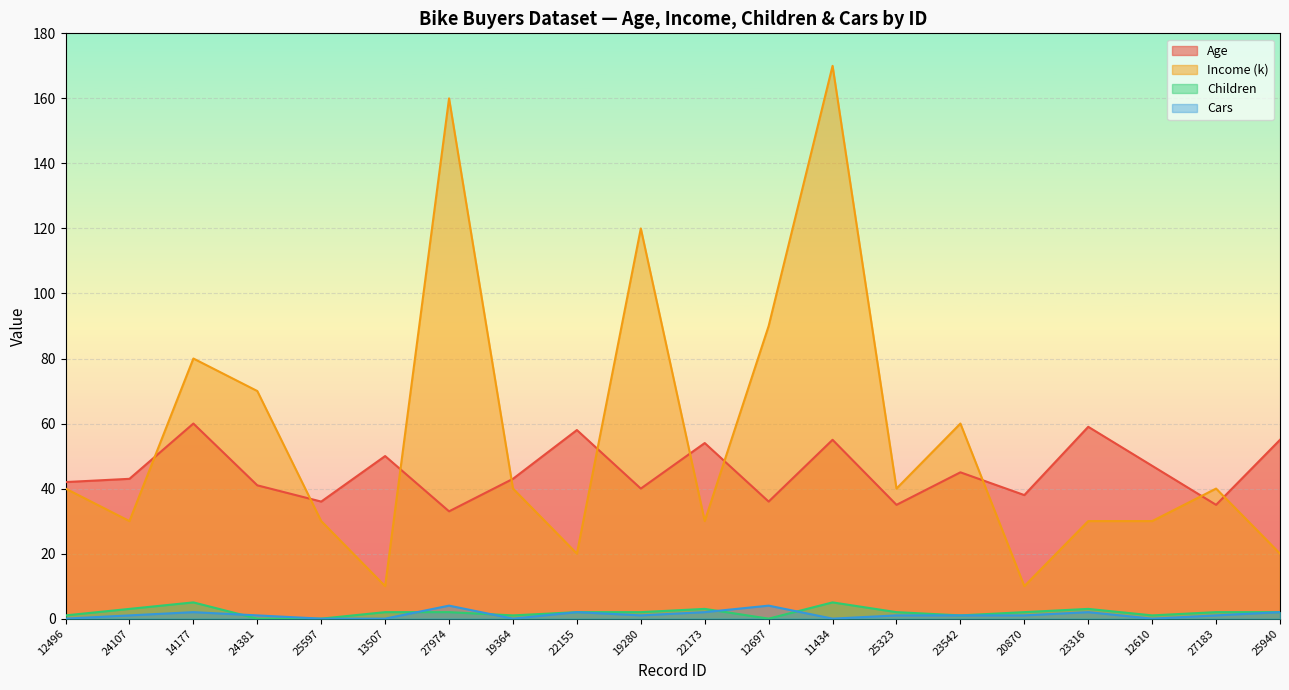

How many data points in Income (k) are above 40?

7